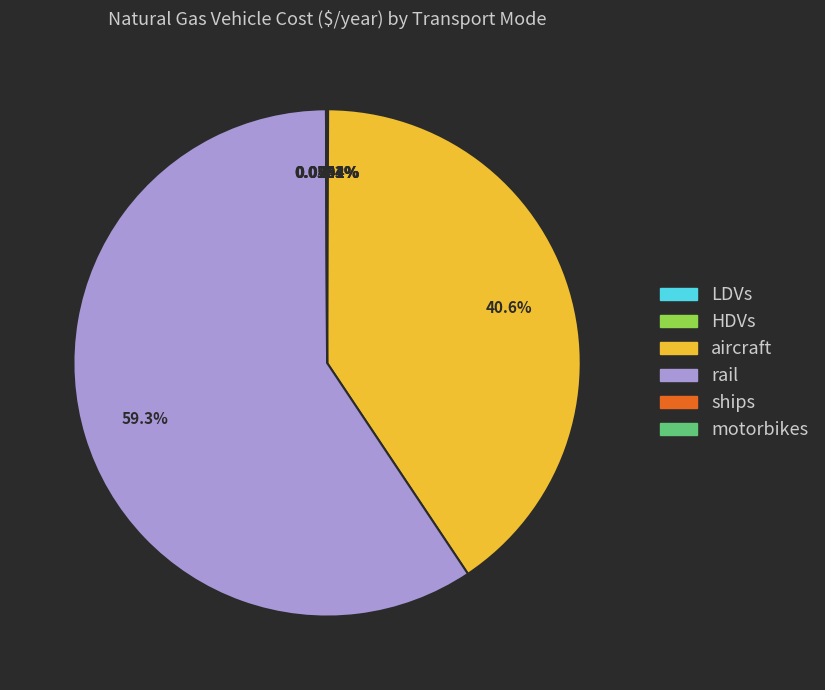

Is there a majority slice in this chart?

Yes